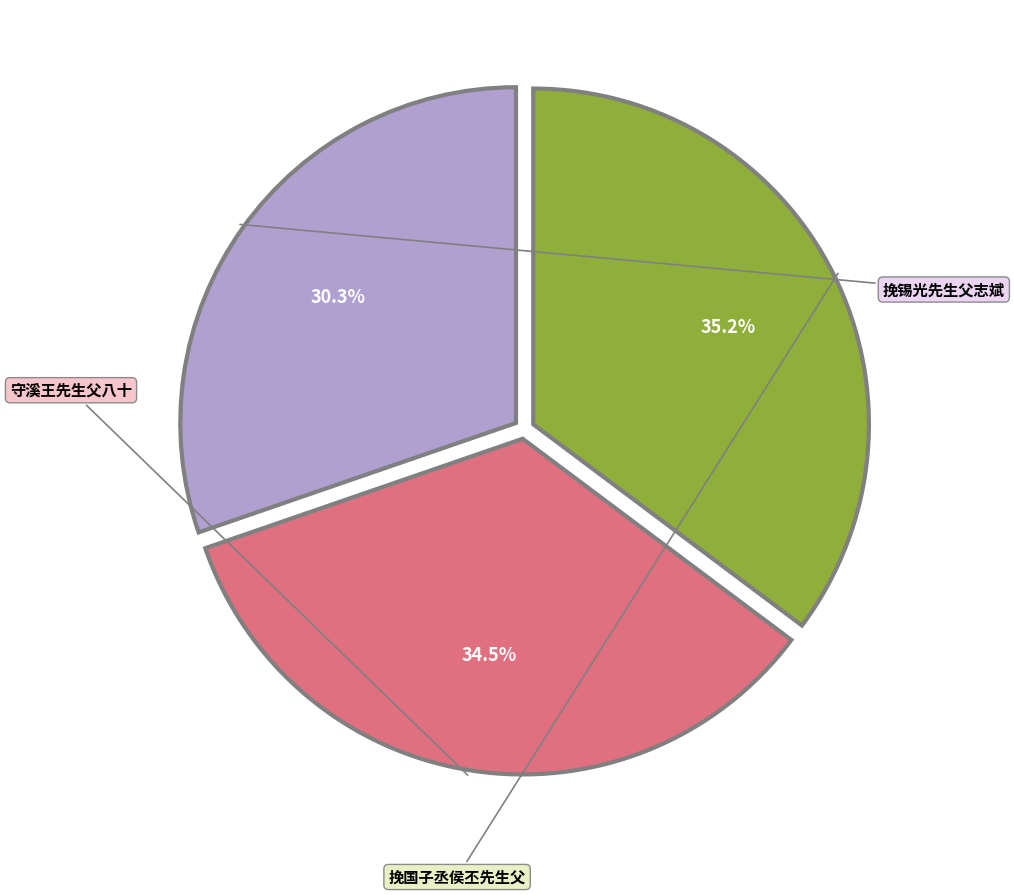

Does 挽国子丞侯丕先生父 represent more than half of the total?

No